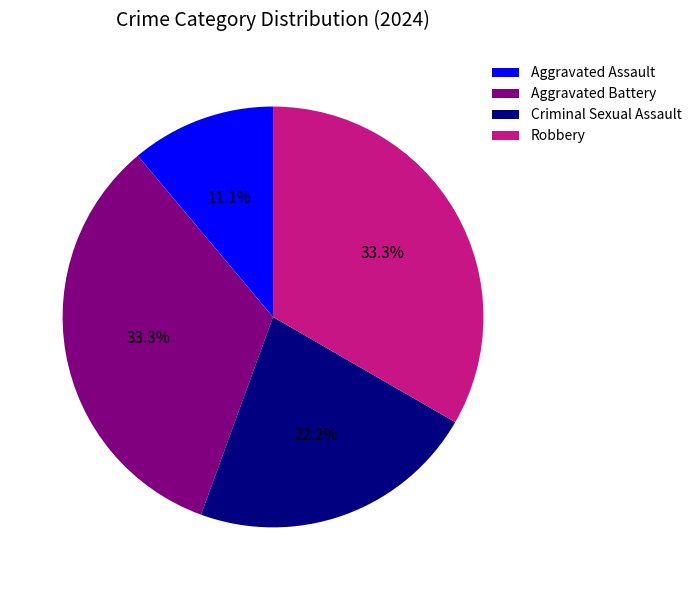

Combined, what portion of the pie is Robbery and Aggravated Battery?

66.7%